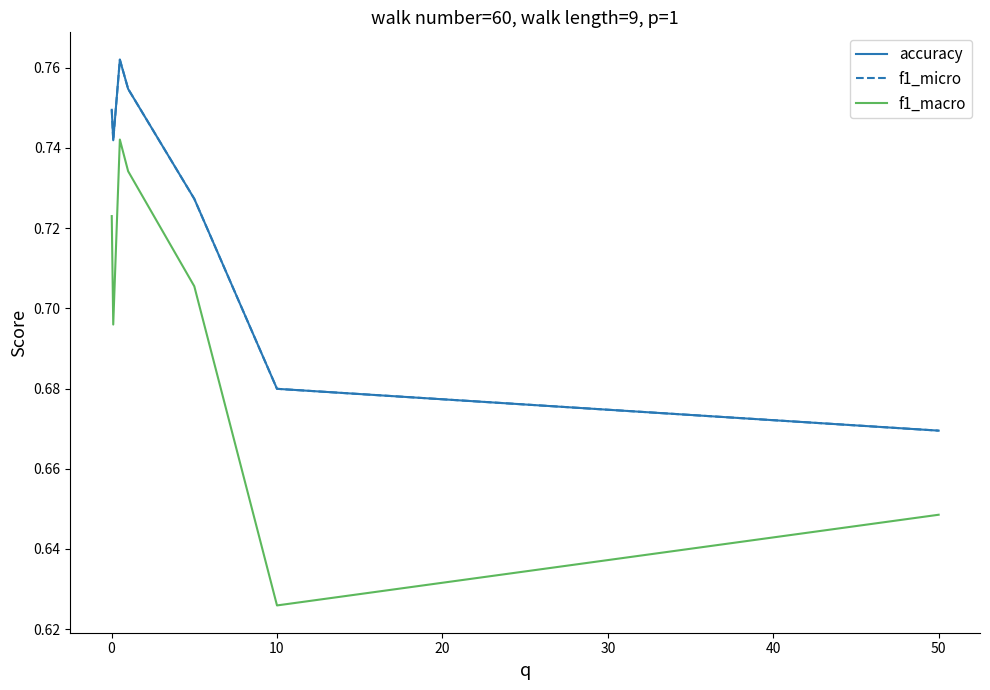

Which series has the widest spread of values?

f1_macro